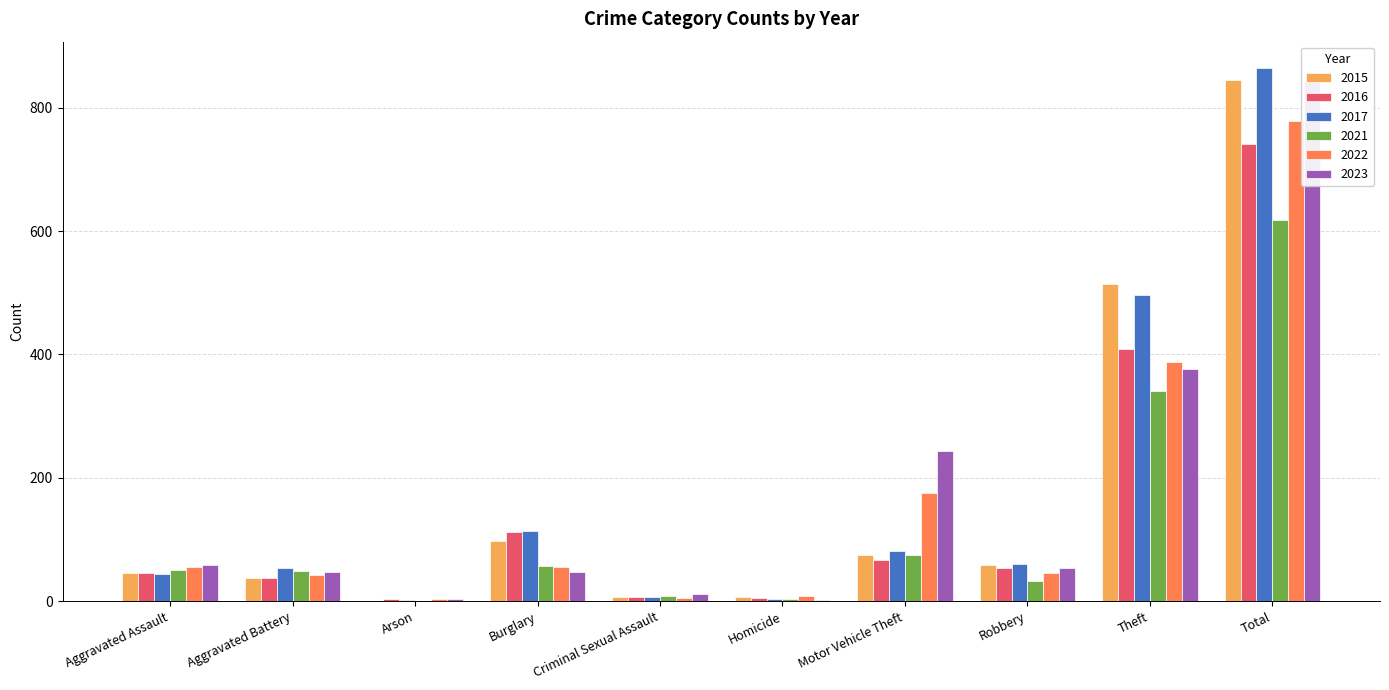

Reading left to right, list all the values displayed in this chart.

2015: Aggravated Assault=46	Aggravated Battery=38	Arson=1	Burglary=98	Criminal Sexual Assault=7	Homicide=6	Motor Vehicle Theft=75	Robbery=59	Theft=515	Total=845
2016: Aggravated Assault=46	Aggravated Battery=37	Arson=4	Burglary=112	Criminal Sexual Assault=7	Homicide=5	Motor Vehicle Theft=67	Robbery=54	Theft=409	Total=741
2017: Aggravated Assault=44	Aggravated Battery=54	Arson=2	Burglary=114	Criminal Sexual Assault=7	Homicide=4	Motor Vehicle Theft=82	Robbery=60	Theft=497	Total=864
2021: Aggravated Assault=50	Aggravated Battery=49	Arson=1	Burglary=57	Criminal Sexual Assault=9	Homicide=4	Motor Vehicle Theft=75	Robbery=32	Theft=341	Total=618
2022: Aggravated Assault=55	Aggravated Battery=42	Arson=3	Burglary=56	Criminal Sexual Assault=5	Homicide=9	Motor Vehicle Theft=175	Robbery=46	Theft=388	Total=779
2023: Aggravated Assault=59	Aggravated Battery=47	Arson=4	Burglary=48	Criminal Sexual Assault=11	Homicide=2	Motor Vehicle Theft=243	Robbery=53	Theft=377	Total=844